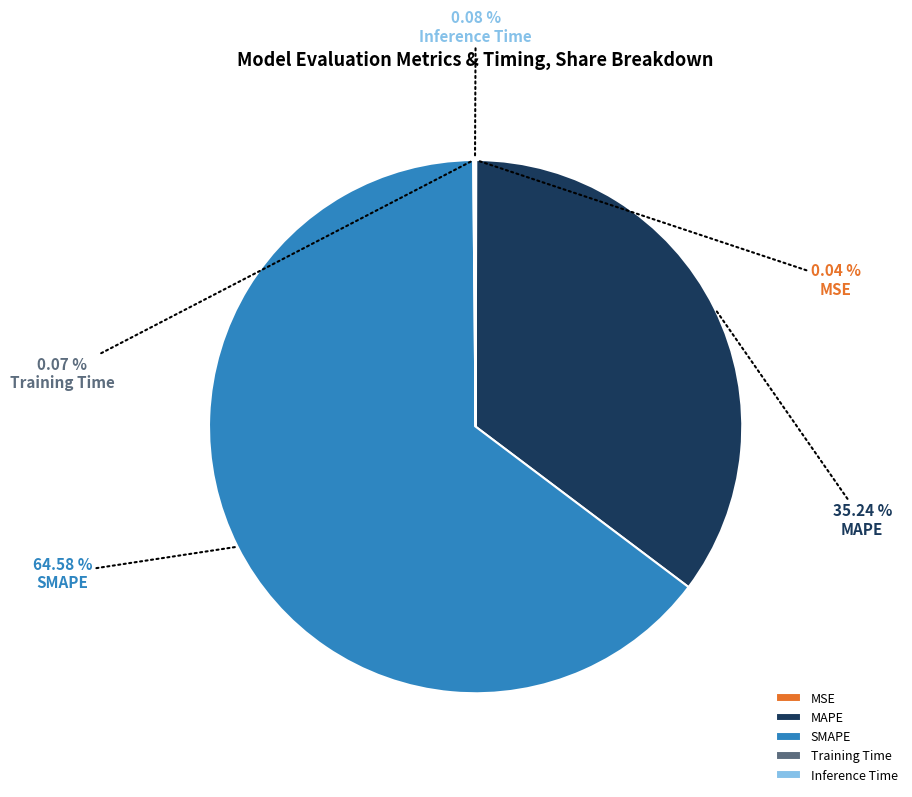

Do SMAPE and MAPE together represent more than half of the pie?

Yes